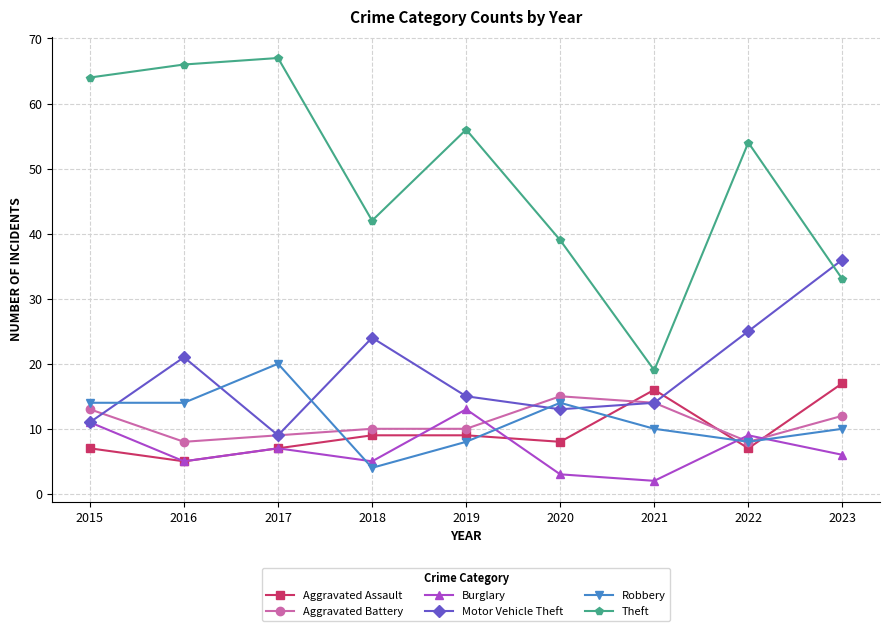

How many lines are shown in the chart?

6